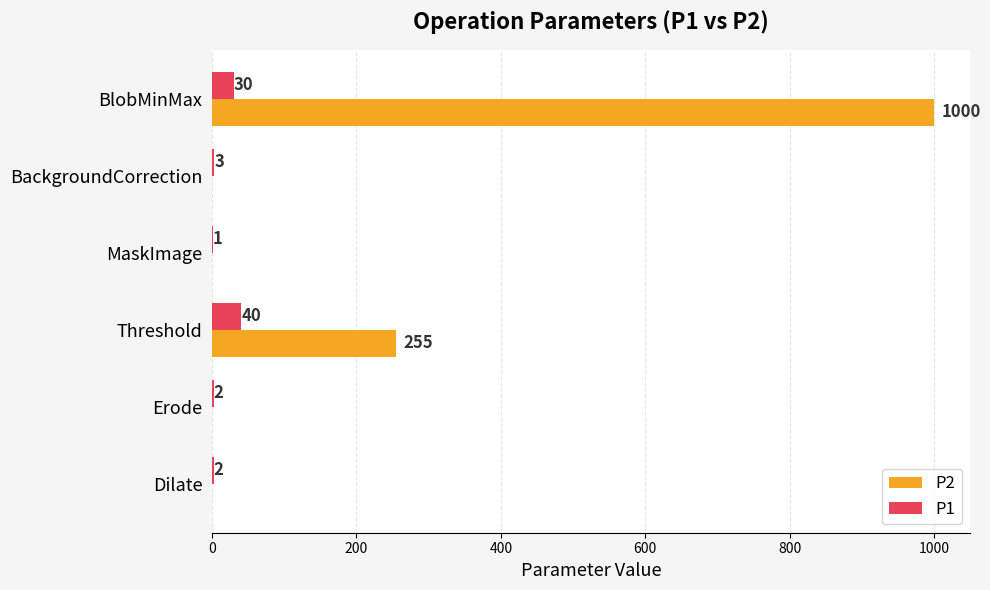

What are all the series names shown in the legend?

P2, P1